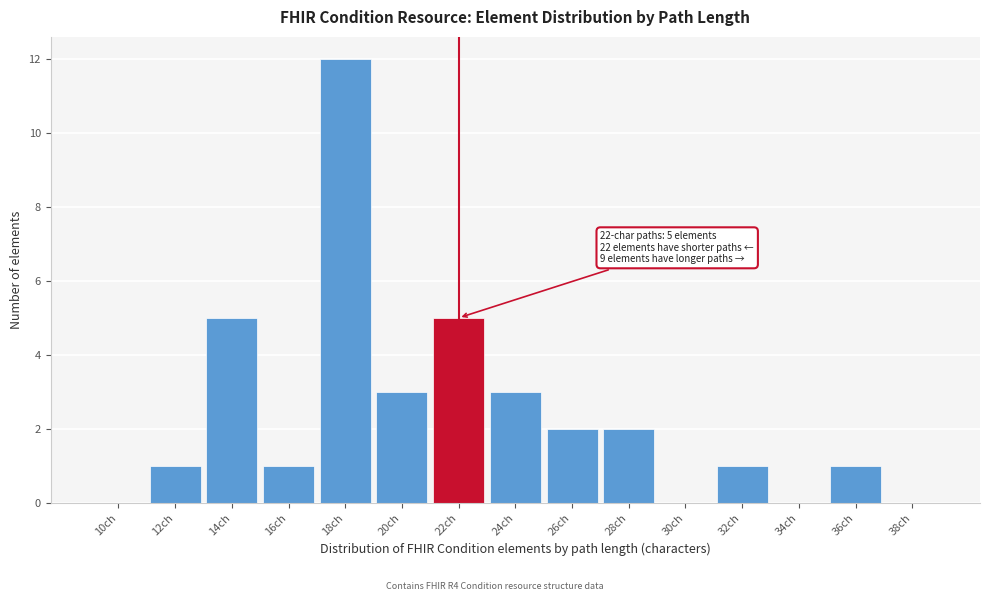

Reading left to right, what are all the values shown in this chart?

10ch=0	12ch=1	14ch=5	16ch=1	18ch=12	20ch=3	22ch=5	24ch=3	26ch=2	28ch=2	30ch=0	32ch=1	34ch=0	36ch=1	38ch=0